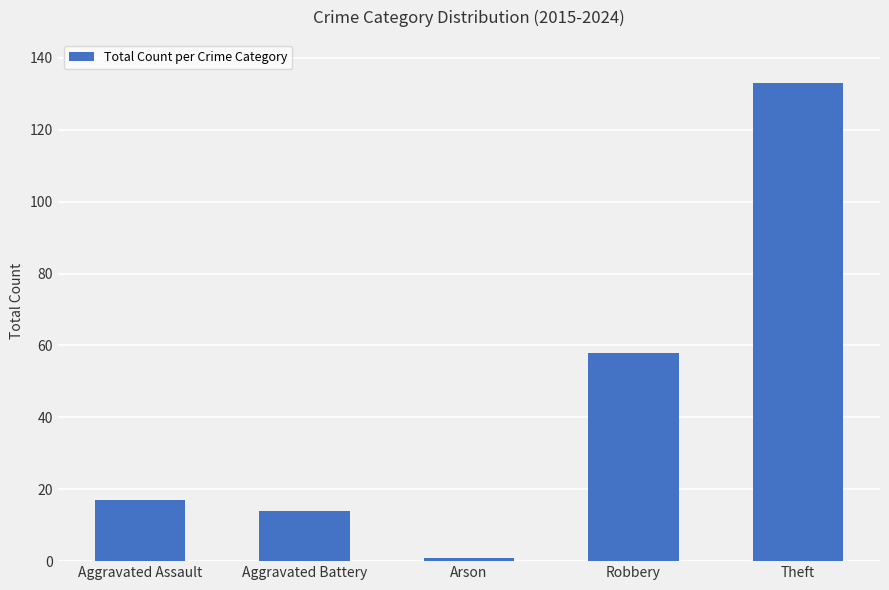

At which label is the value closest to 67?

Robbery